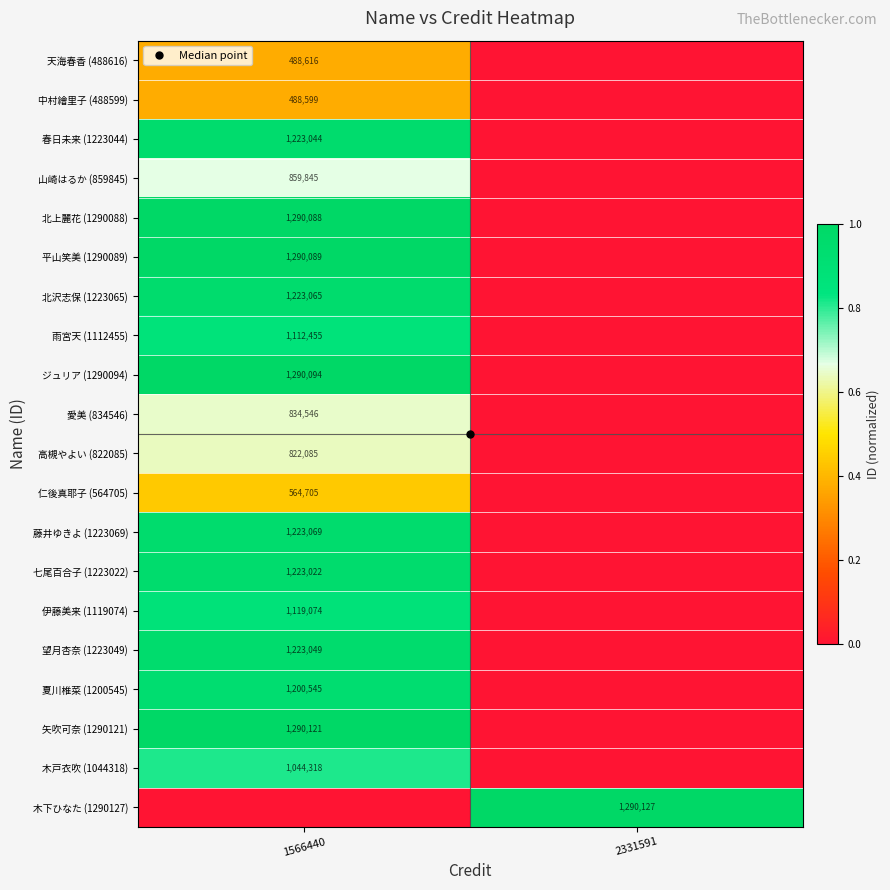

At which category is the sum across all series the highest?

1566440